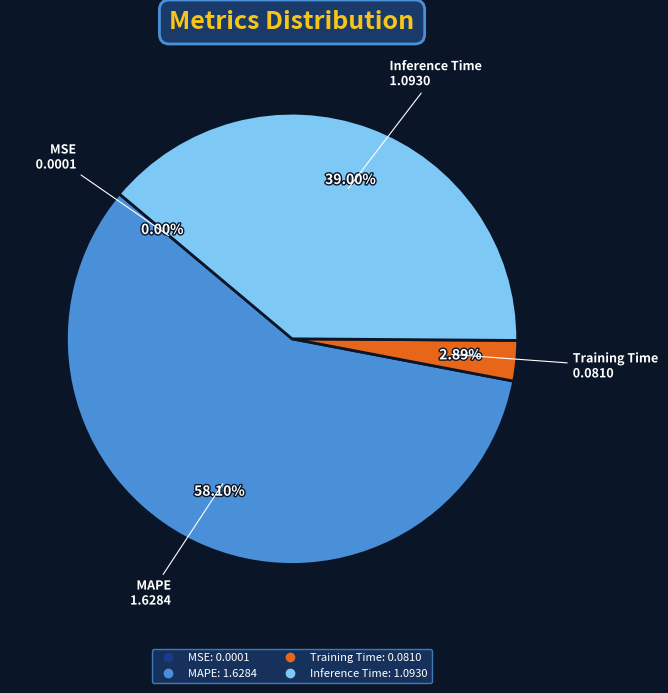

Does MAPE represent more than half of the total?

Yes